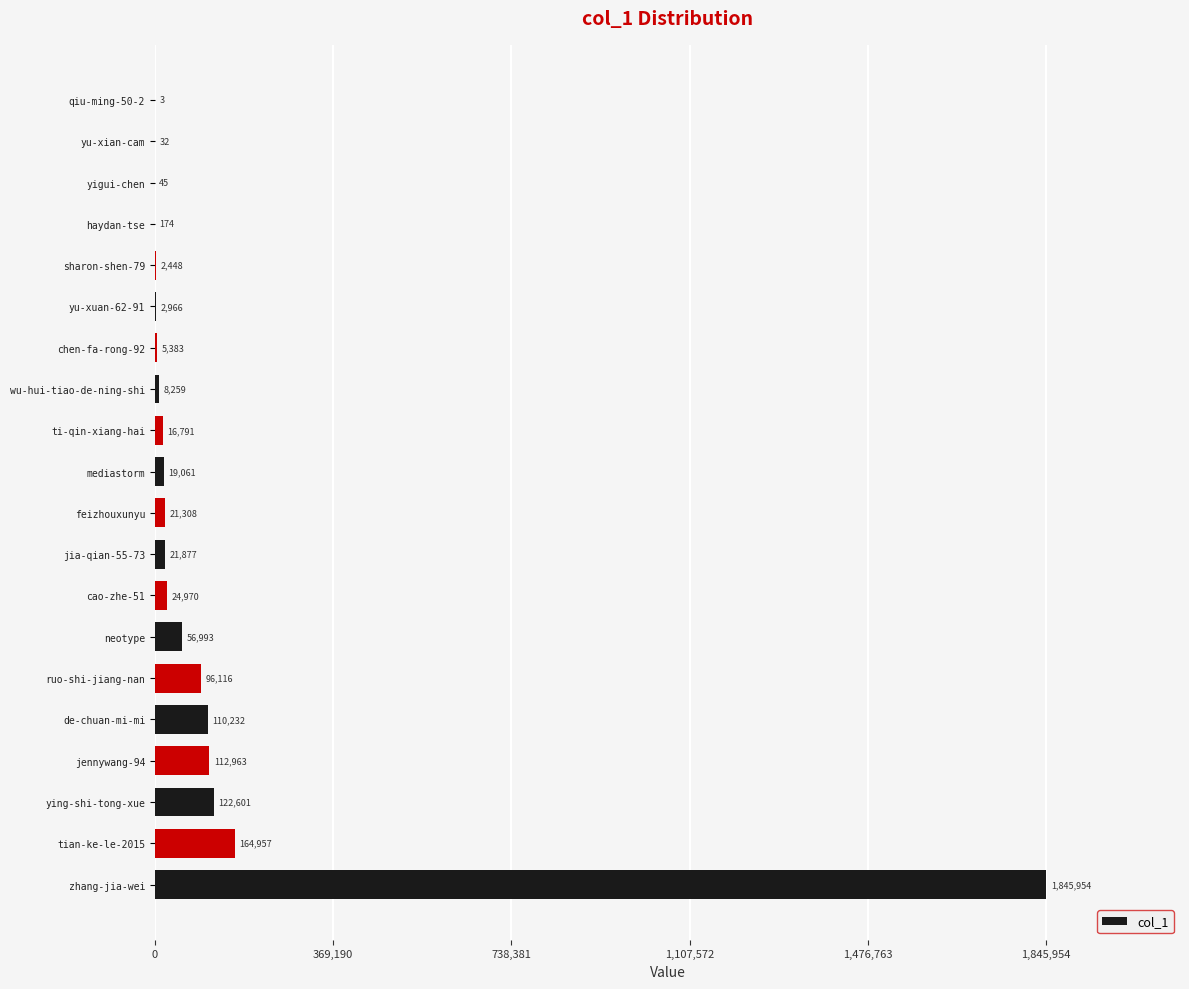

The chart shows a value of 122601 at ying-shi-tong-xue. True or false?

True